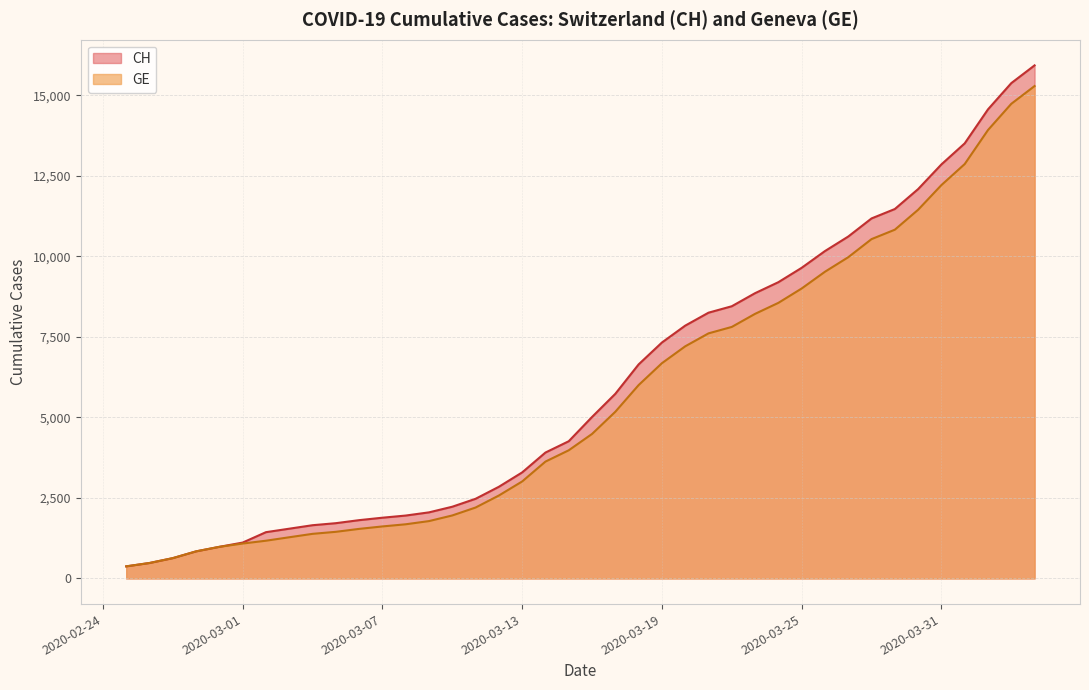

What is the value of the GE point at the 39th from the left?

14733